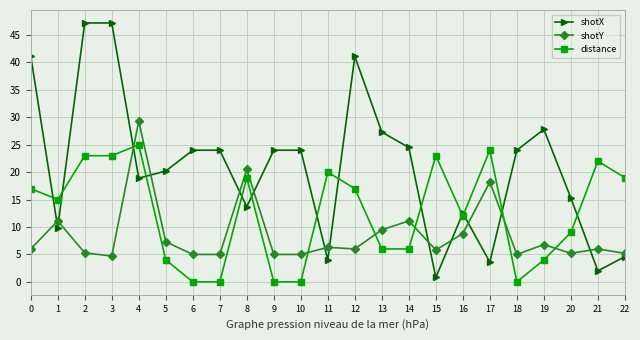

Where is the first local minimum for distance?

1